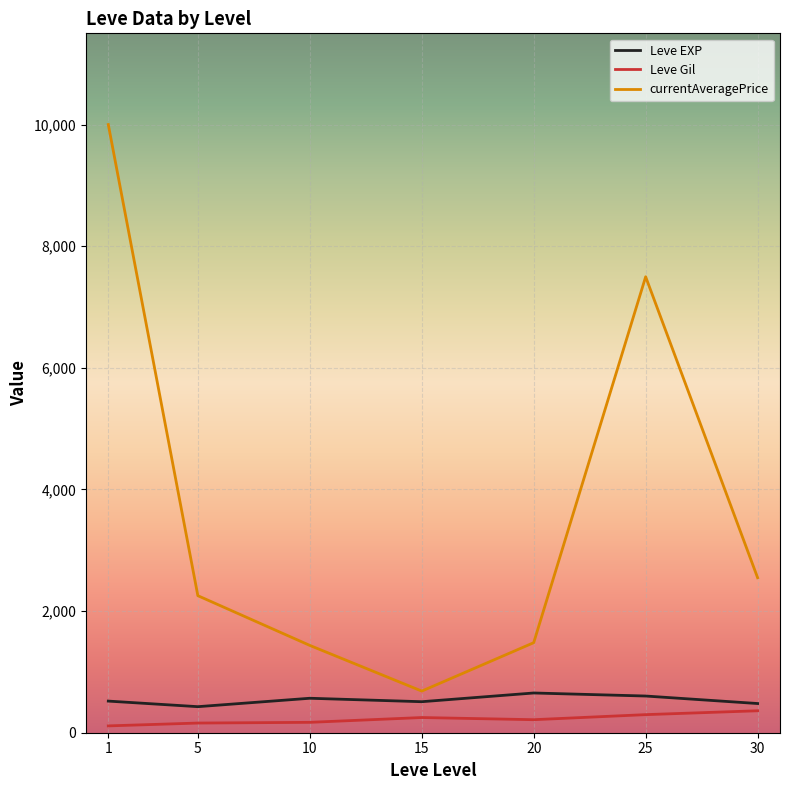

Which label corresponds to the largest value in the chart?

1